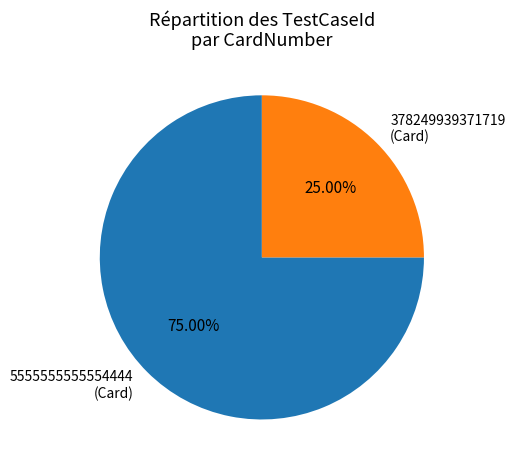

Does 378249939371719 (Card) account for over 50% of the chart?

No